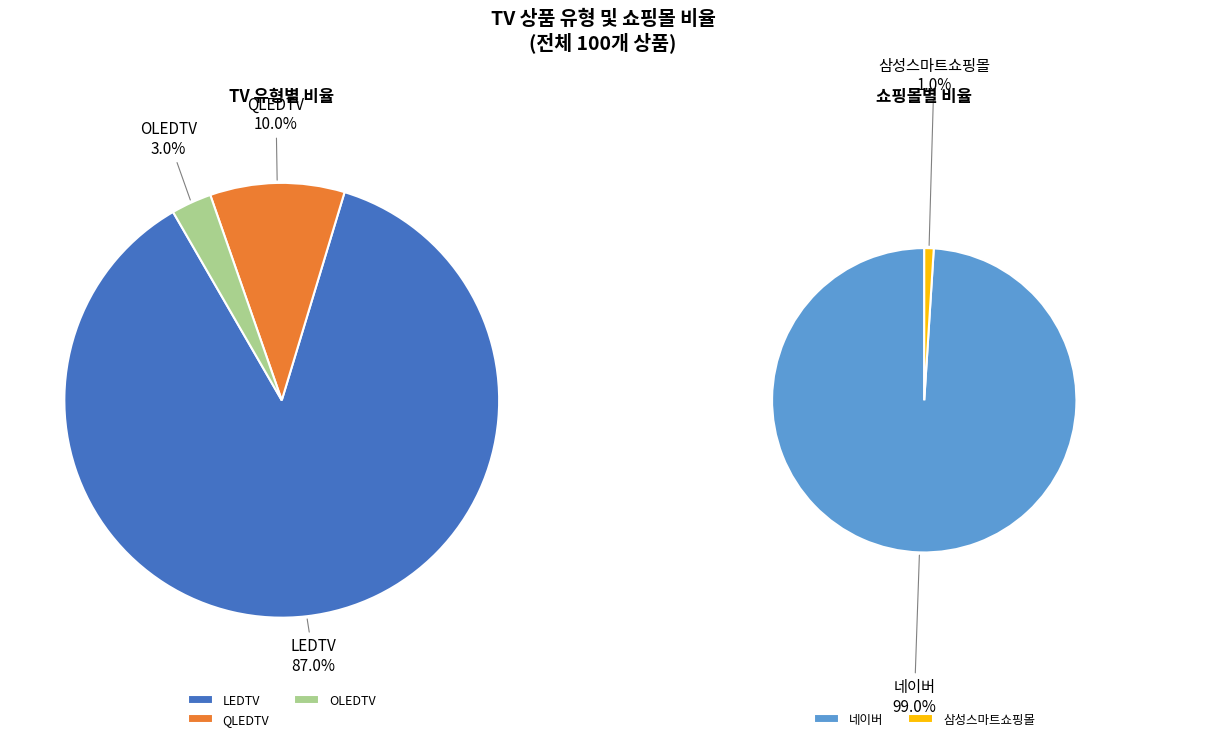

Which category has the biggest portion of the pie?

네이버